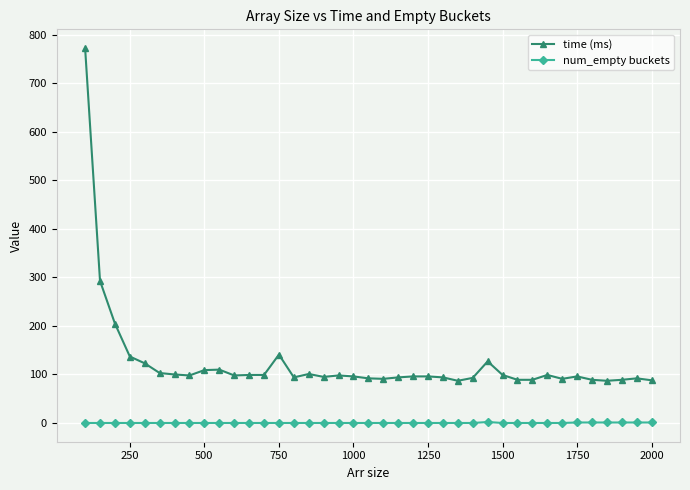

True or false: time (ms) has more than 0 interior local peaks.

True